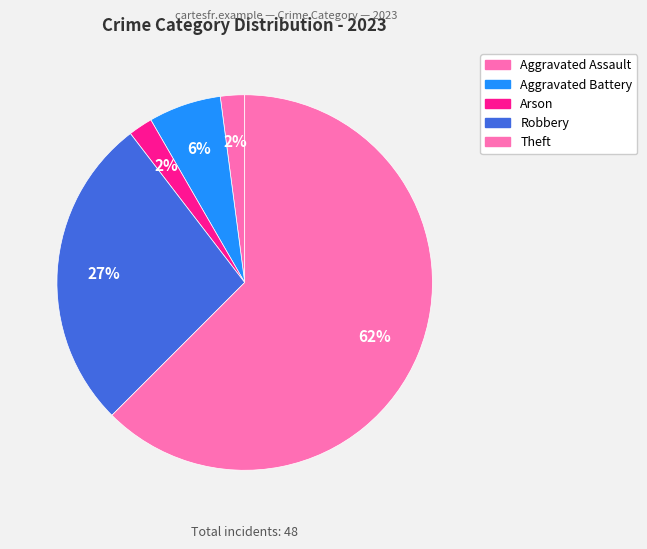

How many segments does this pie chart have?

5